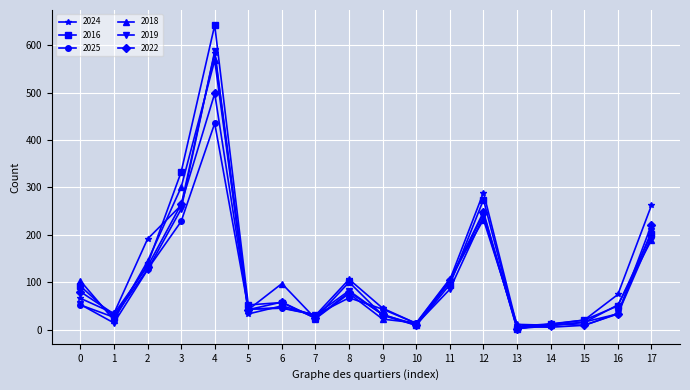

Does the chart have visible grid lines?

Yes